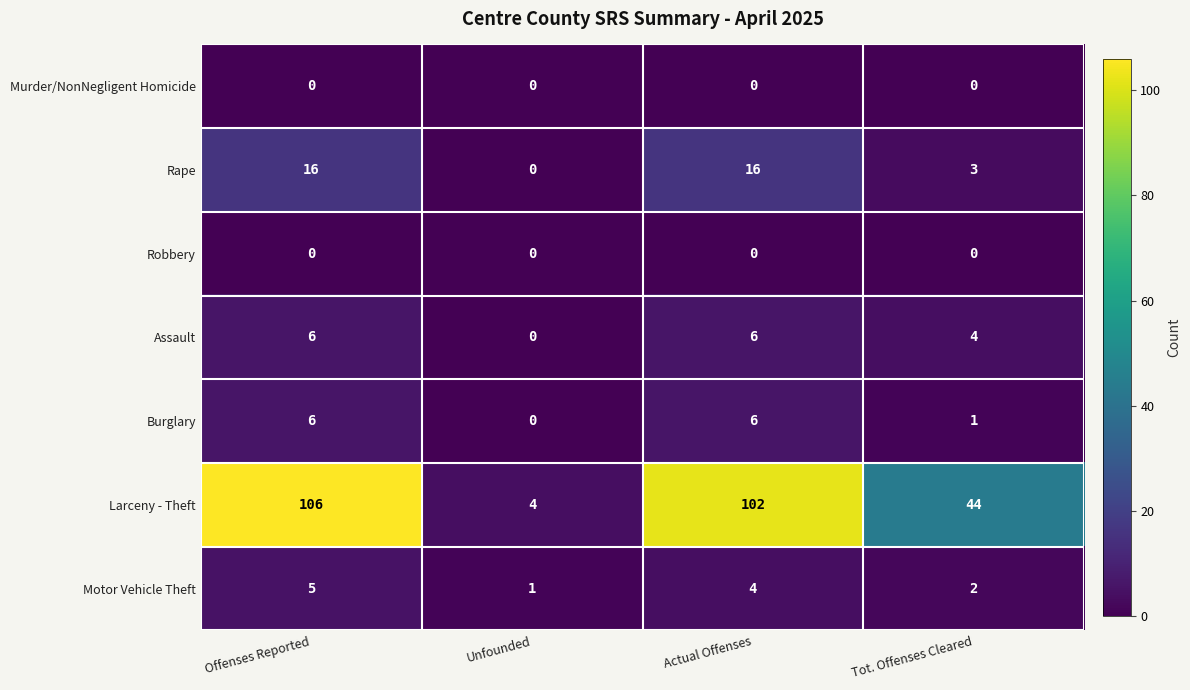

At which category does the chart reach its peak across all series?

Offenses Reported